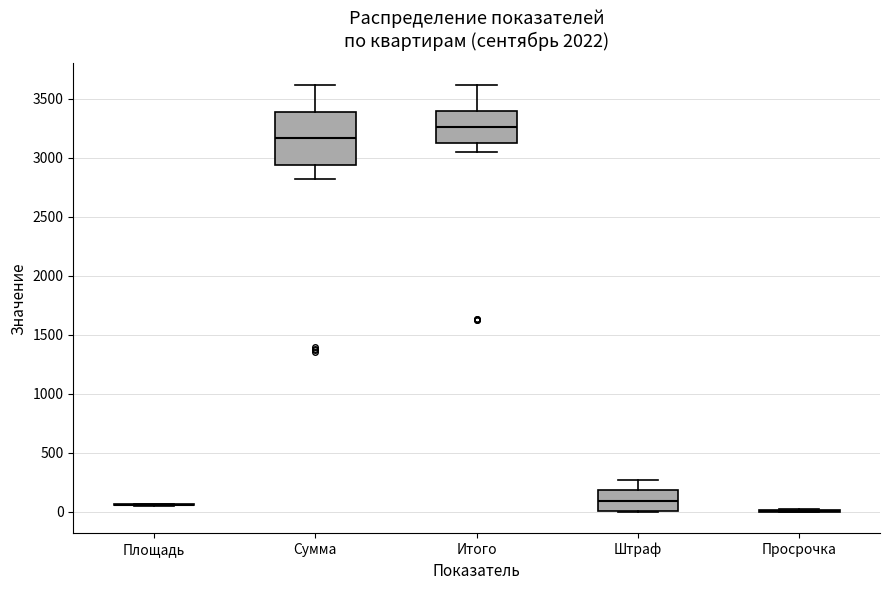

Where does the median line of the box for Сумма sit on the y-axis? The values are not printed on the chart, so give them approximately, as read against the axis.

3150